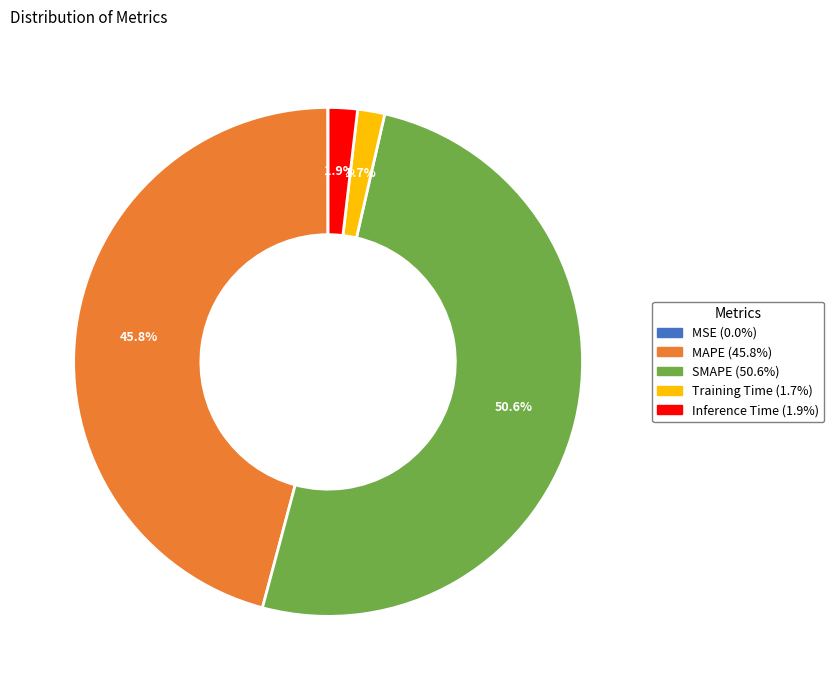

The MAPE slice represents 46% of the pie. True or false?

True